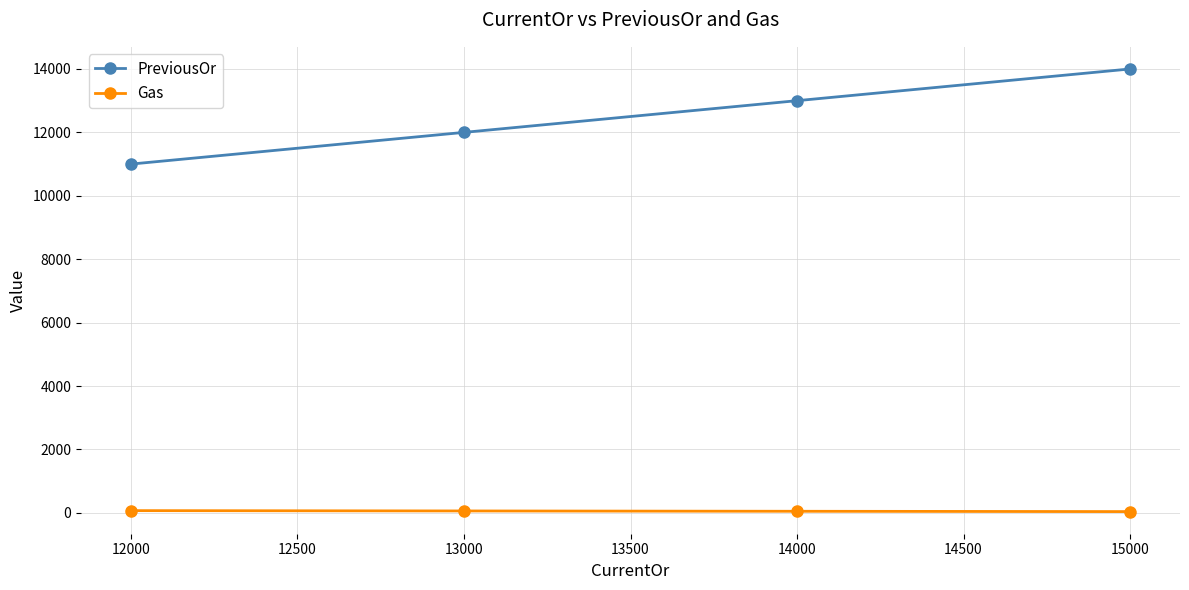

Where does the Gas series first go above 60?

12000